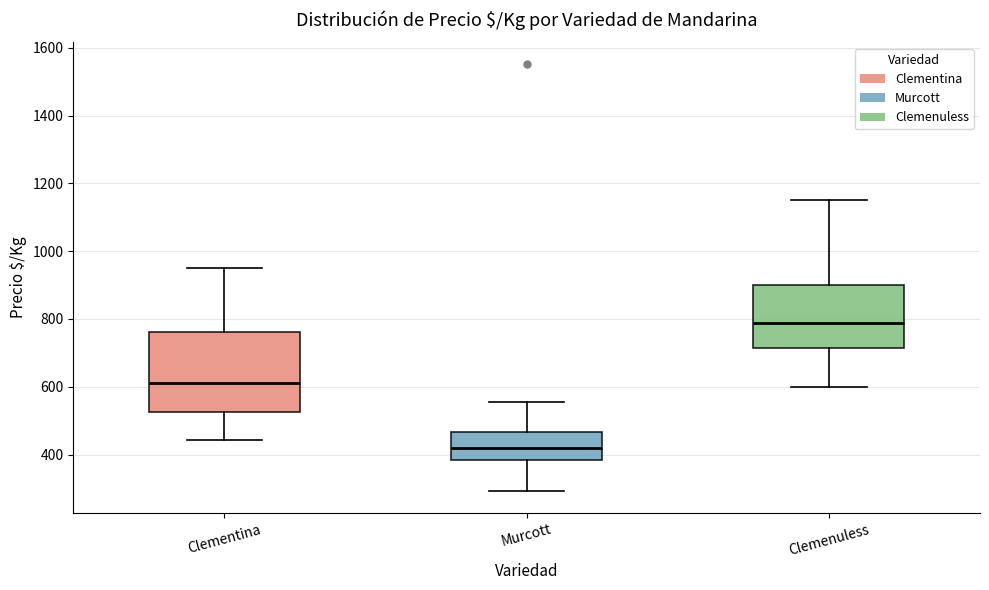

Reading left to right, read every box against the y-axis: the position of its median line, the range the box covers, and the ends of its whiskers. The values are not printed on the chart, so give them approximately, as read against the axis.

Clementina: median 620, box 520 to 760, whiskers 440 to 960
Murcott: median 420, box 380 to 460, whiskers 300 to 560
Clemenuless: median 780, box 720 to 900, whiskers 600 to 1160